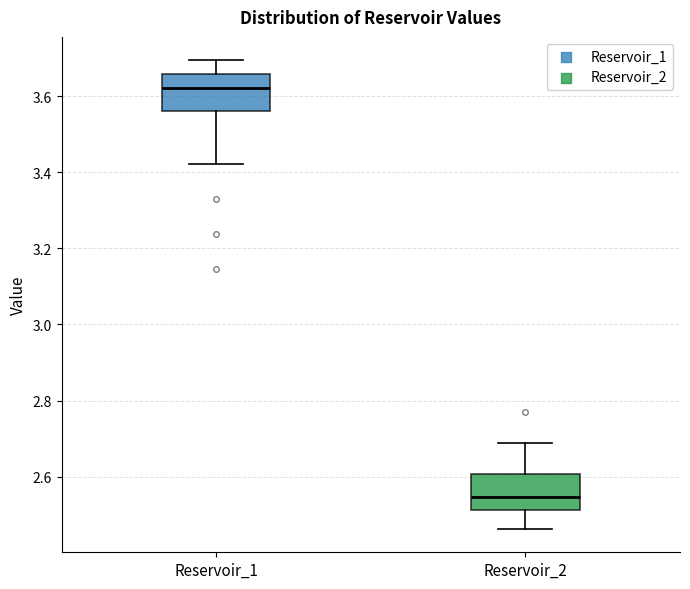

Reading left to right, read every box against the y-axis: the position of its median line, the range the box covers, and the ends of its whiskers. The values are not printed on the chart, so give them approximately, as read against the axis.

Reservoir_1: median 3.62, box 3.56 to 3.66, whiskers 3.42 to 3.70
Reservoir_2: median 2.54, box 2.52 to 2.60, whiskers 2.46 to 2.68